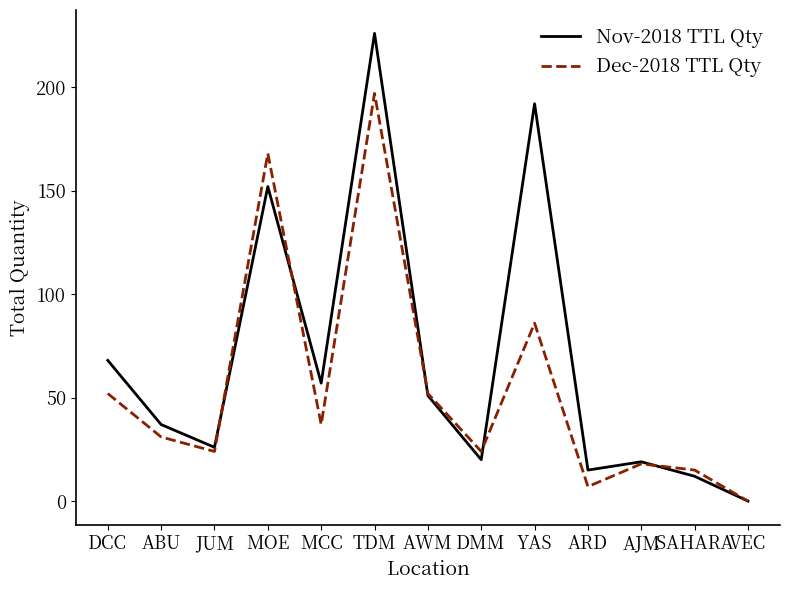

In Nov-2018 TTL Qty, how many points are higher than both neighbors (excluding endpoints)?

4